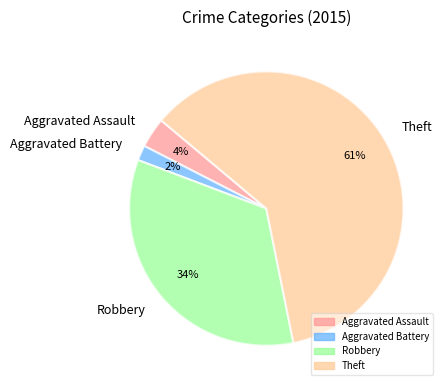

What is the smallest slice in the pie chart?

Aggravated Battery